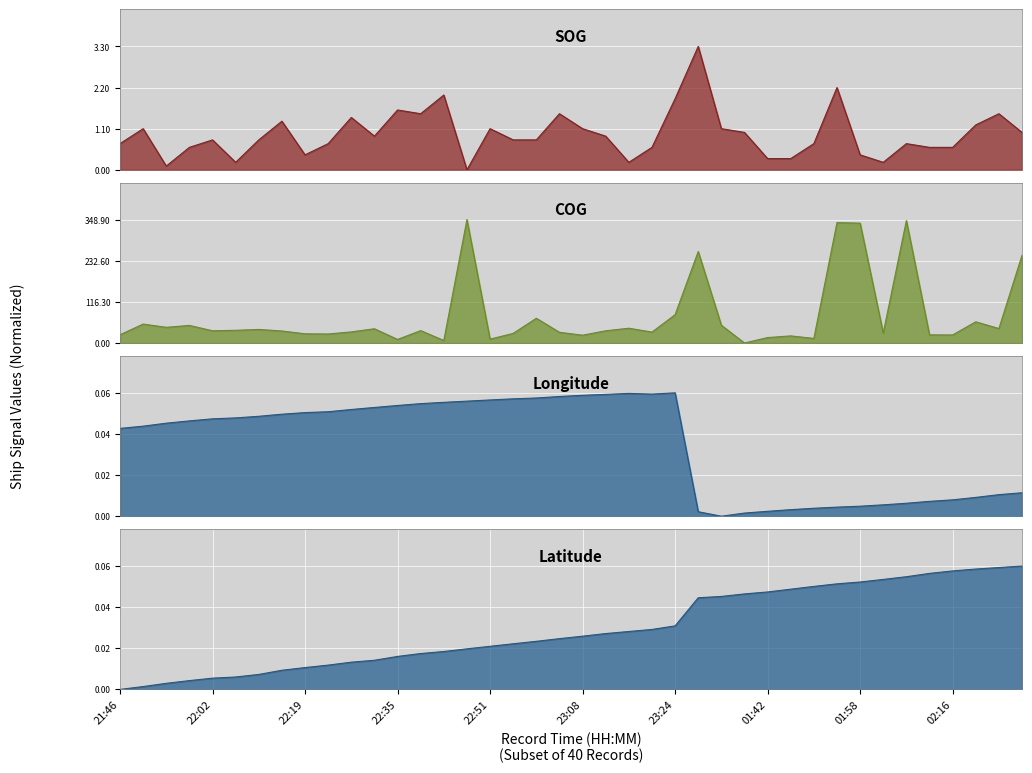

What is the label of the 15th point from the right?

01:31